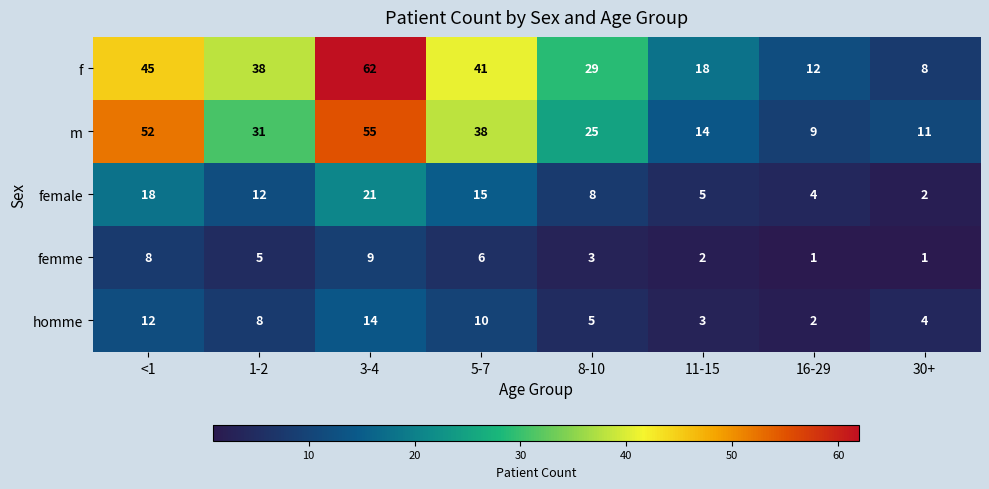

At how many categories does at least one series exceed 47?

2